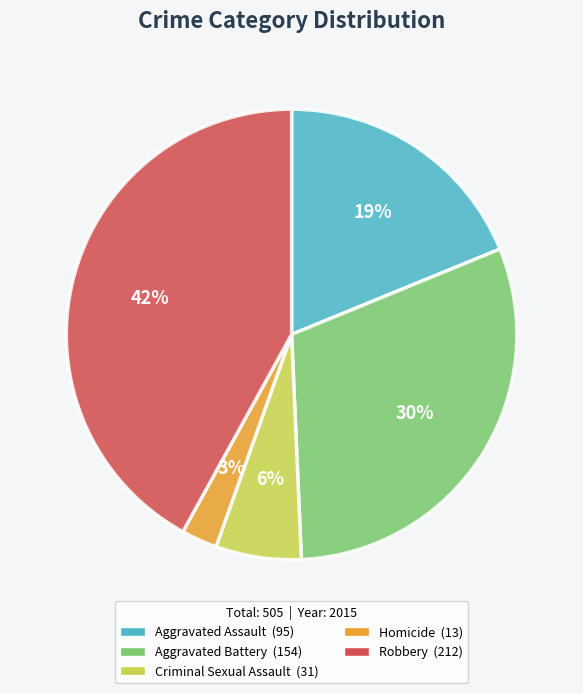

Which slice is the largest?

Robbery